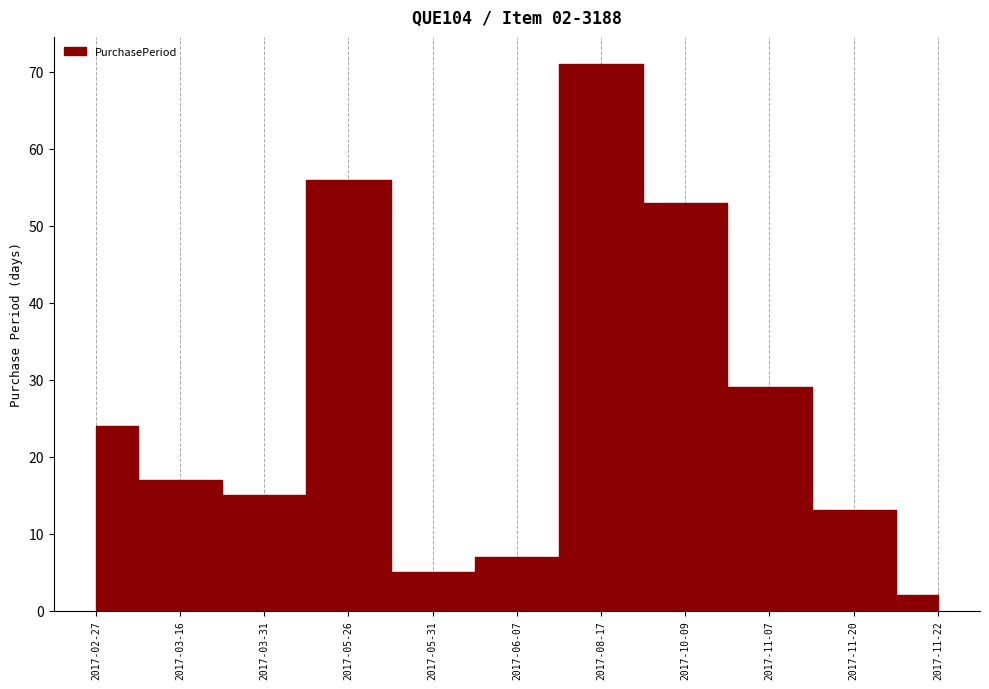

What is the label of the 5th point from the right?

2017-08-17